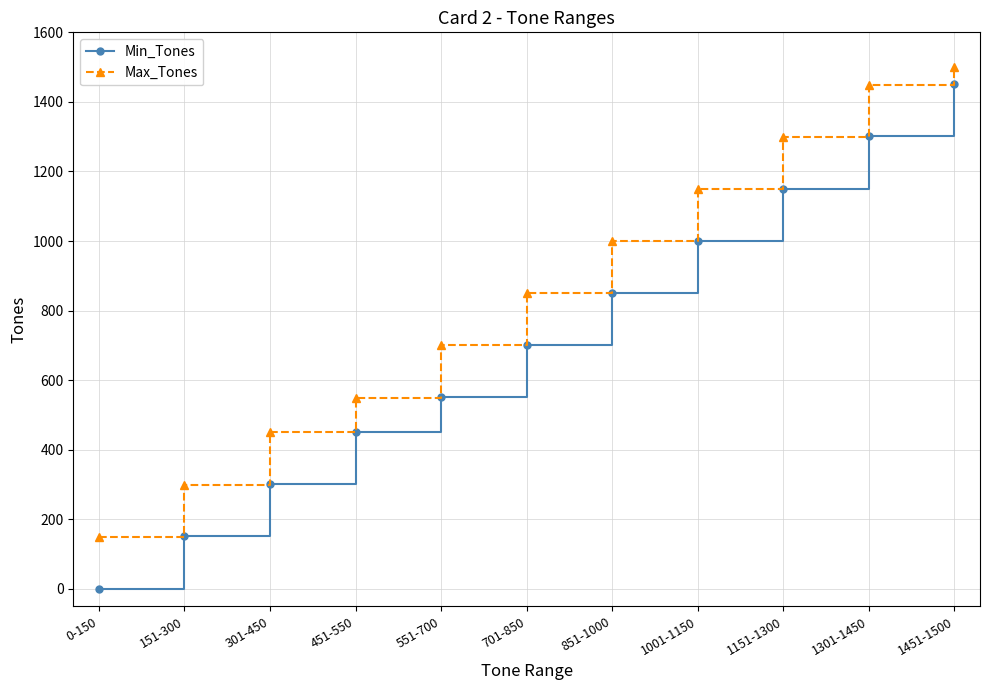

What is the maximum value shown in the chart?

1500